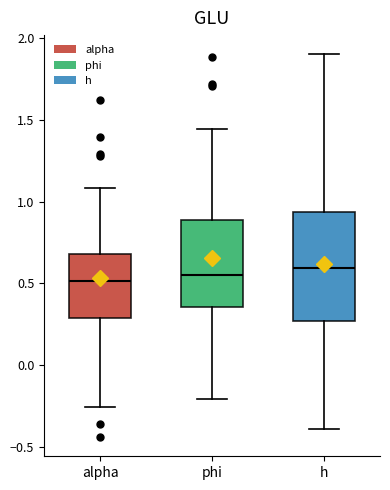

Where is the lower edge of the box for h on the y-axis? The values are not printed on the chart, so give them approximately, as read against the axis.

0.25